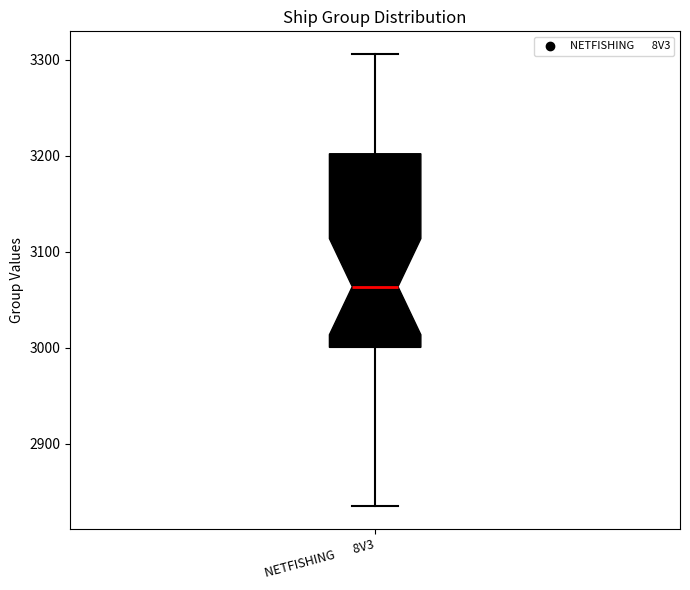

Read this box plot against the y-axis: the position of the median line, the range covered by the box, and the ends of both whiskers. The values are not printed on the chart, so give them approximately, as read against the axis.

median 3060, box 3000 to 3200, whiskers 2840 to 3310